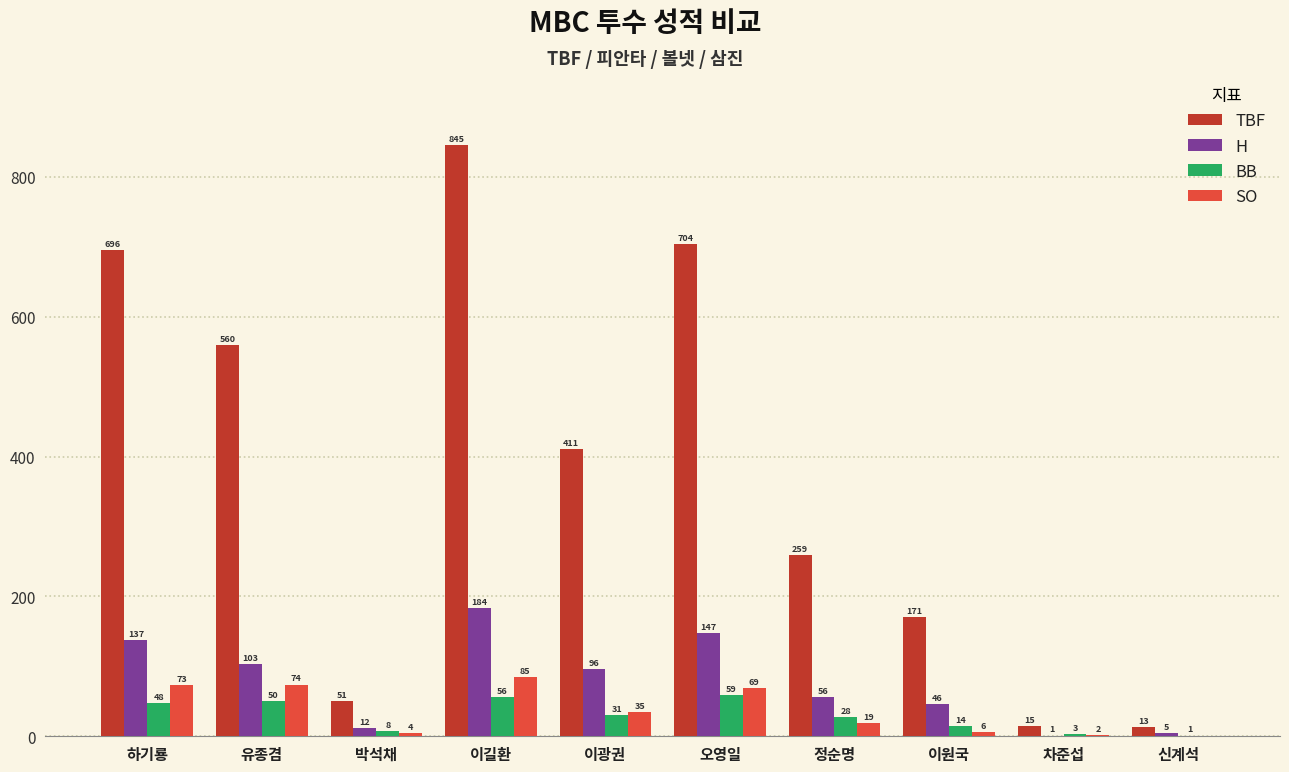

Reading right to left, list all the values displayed in this chart.

TBF: 13	15	171	259	704	411	845	51	560	696
H: 5	1	46	56	147	96	184	12	103	137
BB: 1	3	14	28	59	31	56	8	50	48
SO: 0	2	6	19	69	35	85	4	74	73